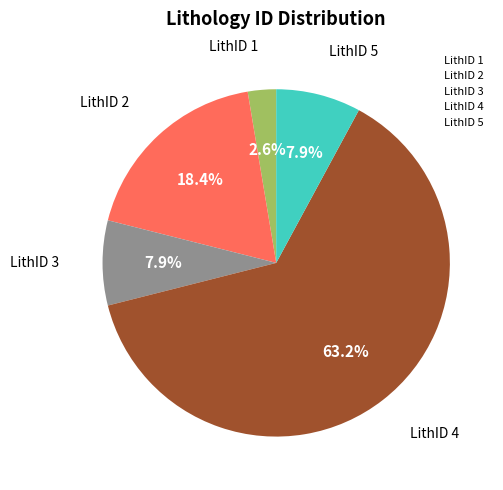

What percentage is NOT represented by LithID 4?

36.8%